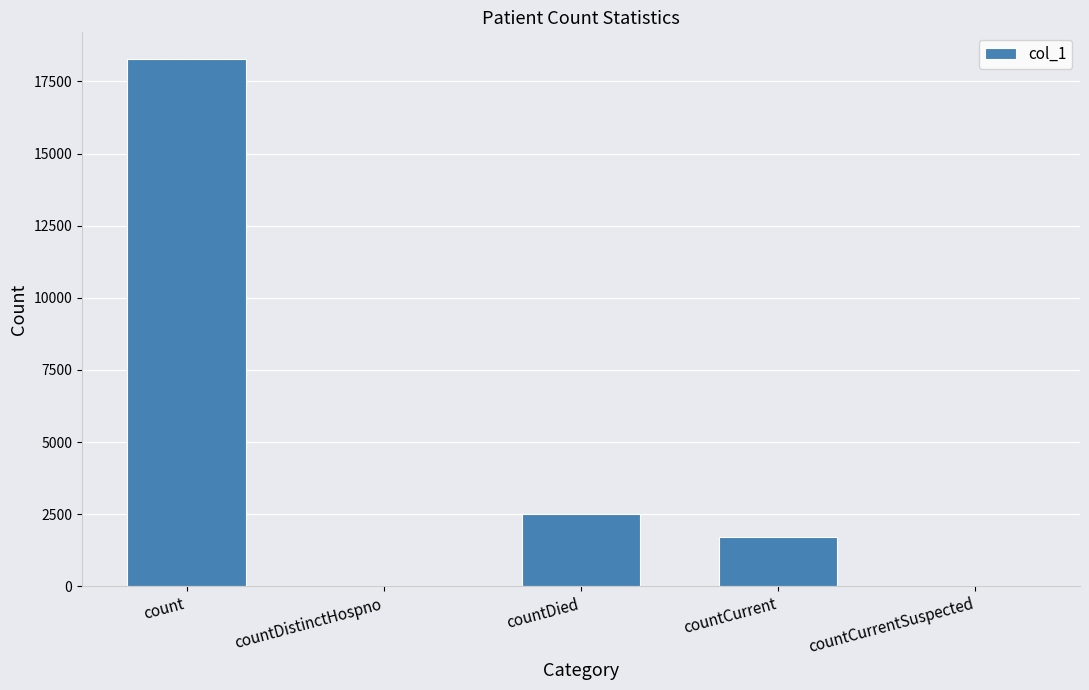

What is the sum of all values?

22504